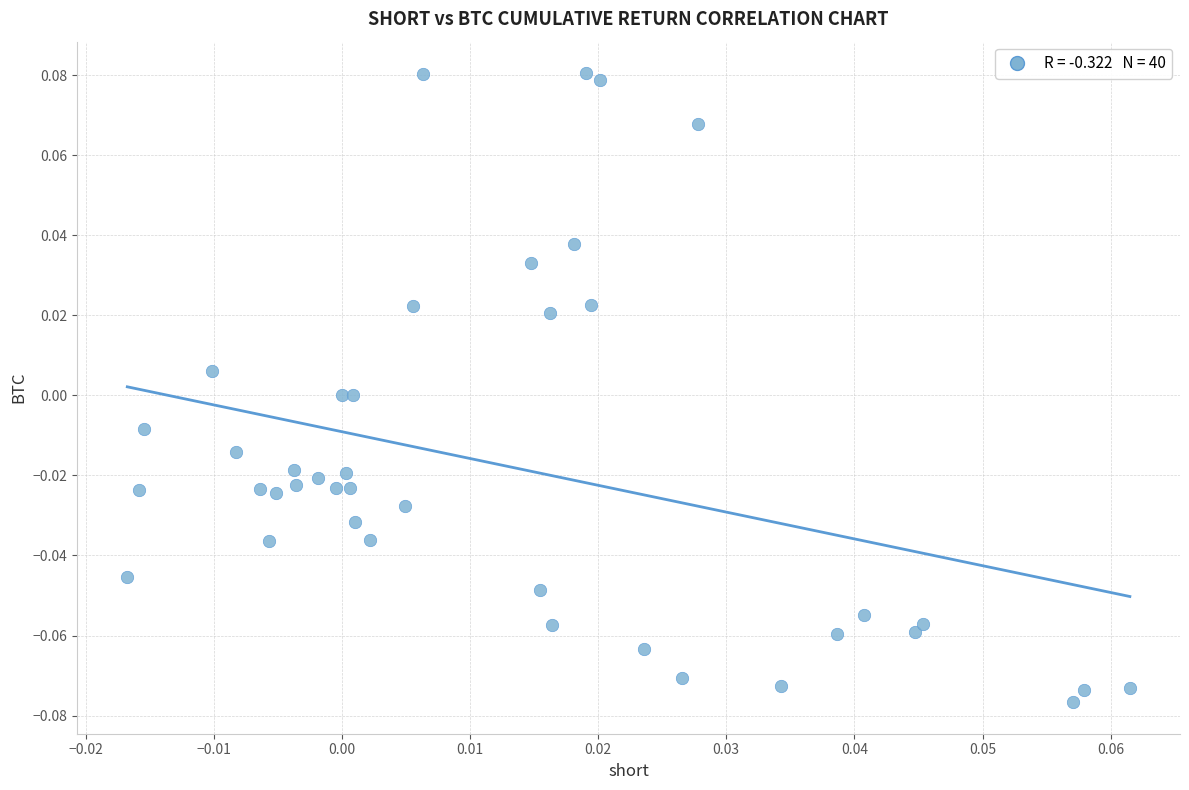

How many points are shown in the scatter plot?

40